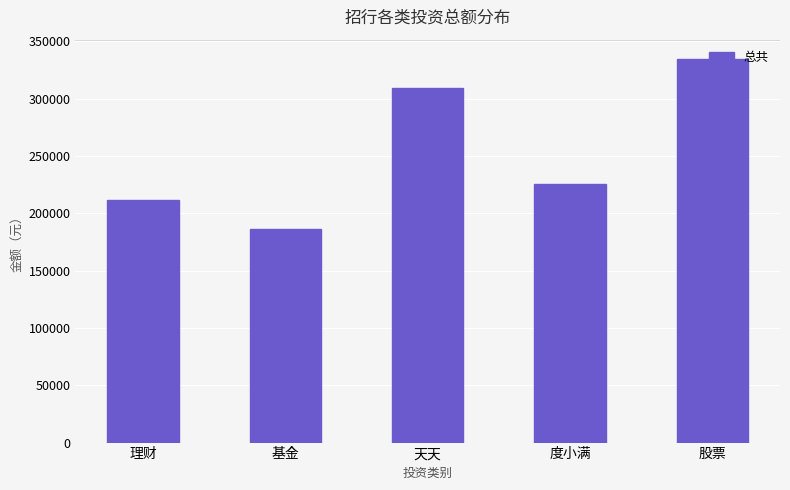

What position from the left is 股票?

5